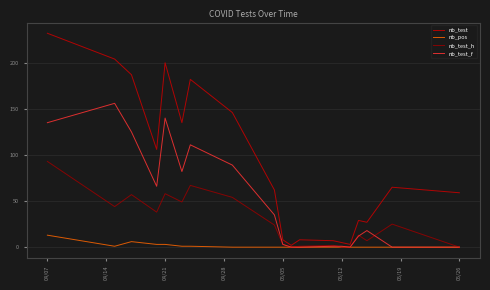

What is the highest value of the nb_test series?

232